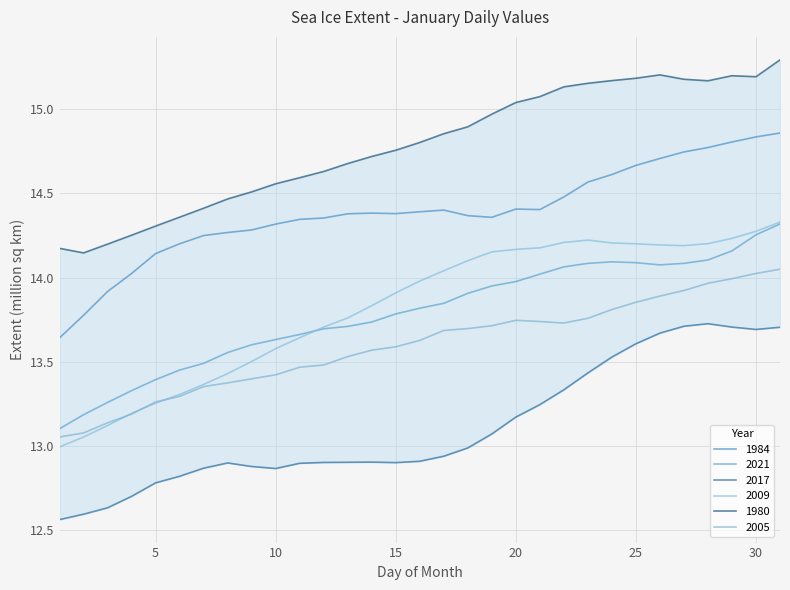

What is the highest value of the 2009 series?

14.3